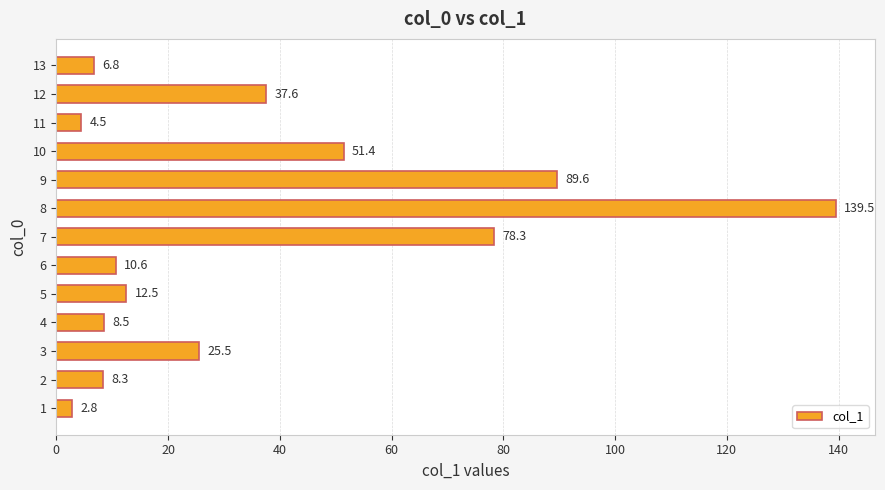

What is the smallest value displayed?

2.8